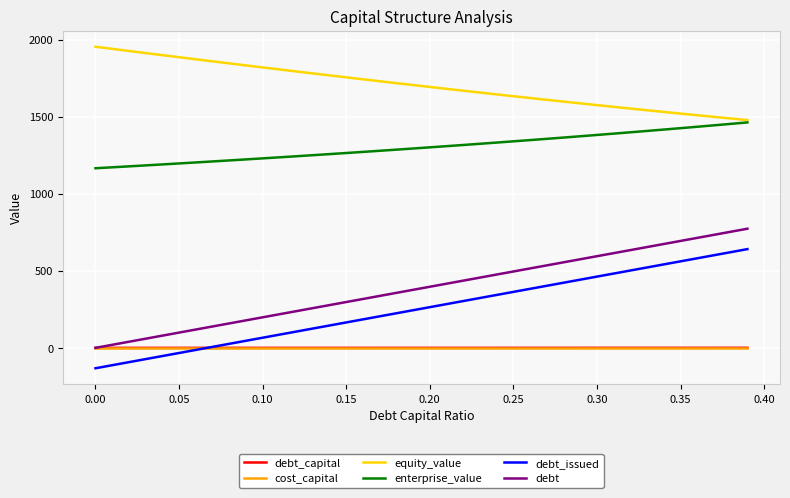

True or false: debt and enterprise_value intersect in this chart.

False